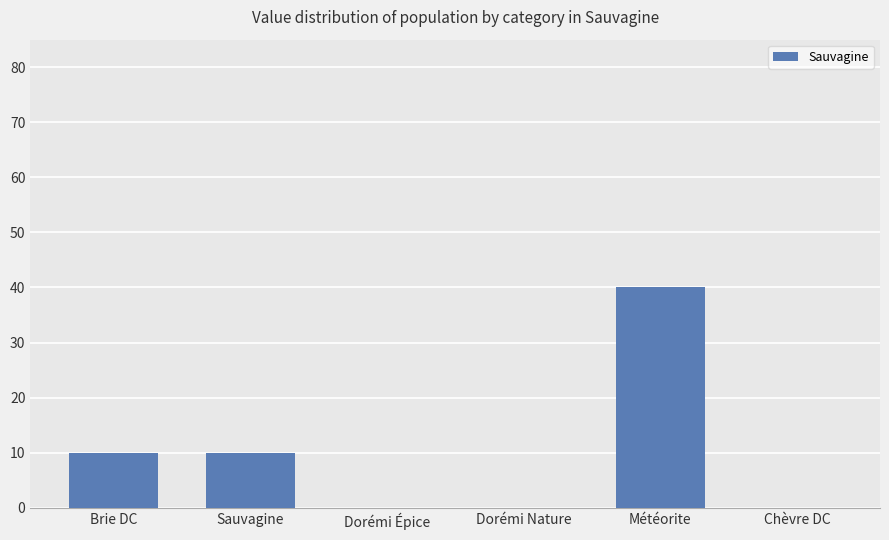

How many values are between 0 and 10?

5